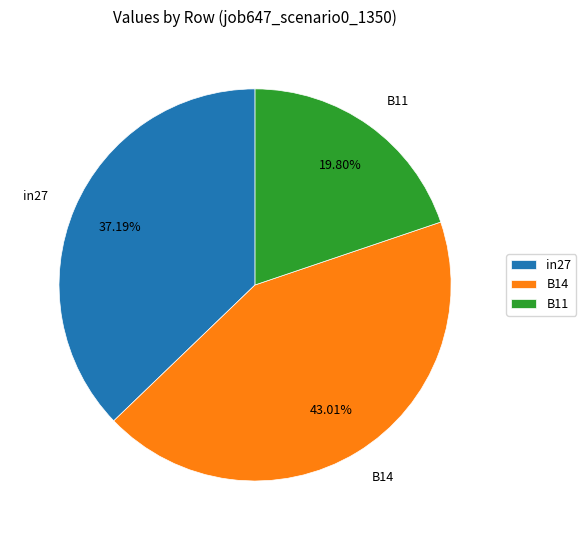

Rank the categories by value from highest to lowest.

B14, in27, B11